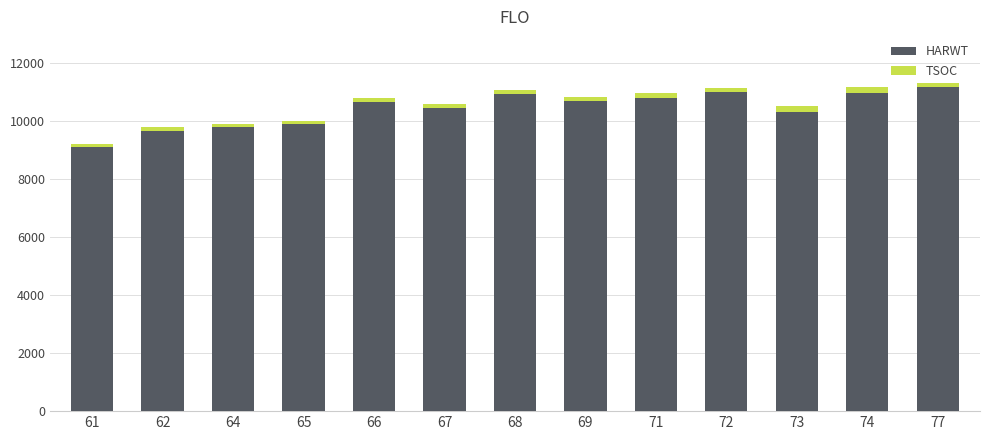

The value of HARWT at 69 is 14312. True or false?

False